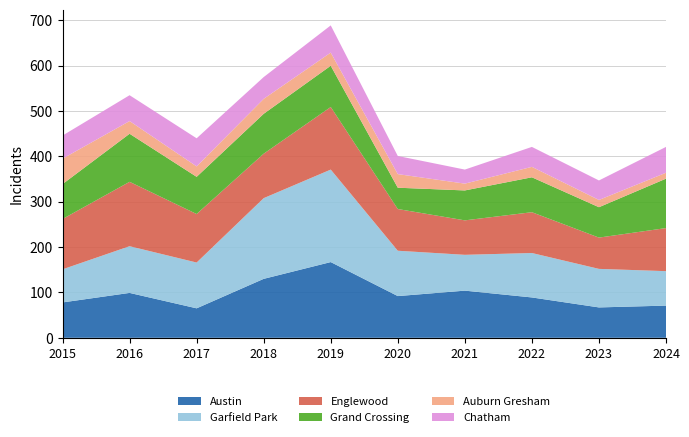

Reading right to left, extract all data points from this chart.

Austin: 2024=71	2023=67	2022=89	2021=104	2020=92	2019=167	2018=130	2017=65	2016=99	2015=78
Garfield Park: 2024=76	2023=85	2022=98	2021=79	2020=100	2019=204	2018=178	2017=101	2016=103	2015=73
Englewood: 2024=95	2023=69	2022=90	2021=76	2020=92	2019=138	2018=98	2017=107	2016=142	2015=111
Grand Crossing: 2024=109	2023=67	2022=77	2021=66	2020=47	2019=91	2018=88	2017=82	2016=106	2015=77
Auburn Gresham: 2024=13	2023=16	2022=23	2021=15	2020=30	2019=29	2018=33	2017=23	2016=28	2015=56
Chatham: 2024=57	2023=43	2022=44	2021=31	2020=40	2019=60	2018=48	2017=62	2016=57	2015=51